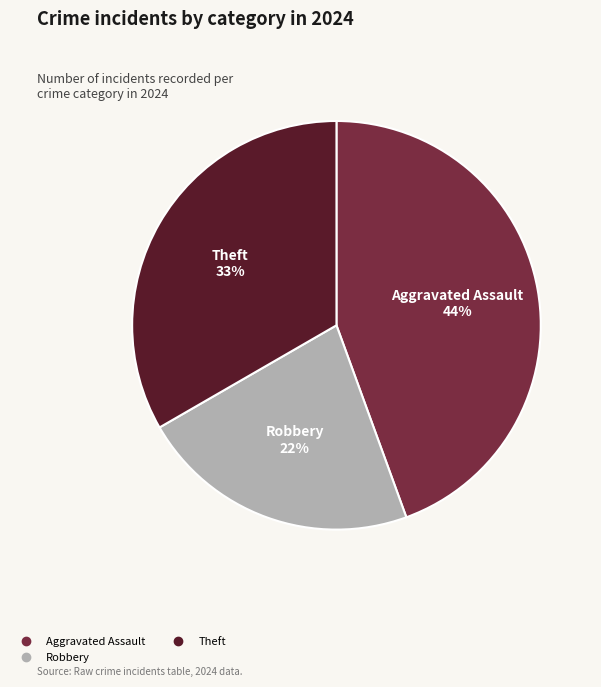

Does any single category account for the majority?

No